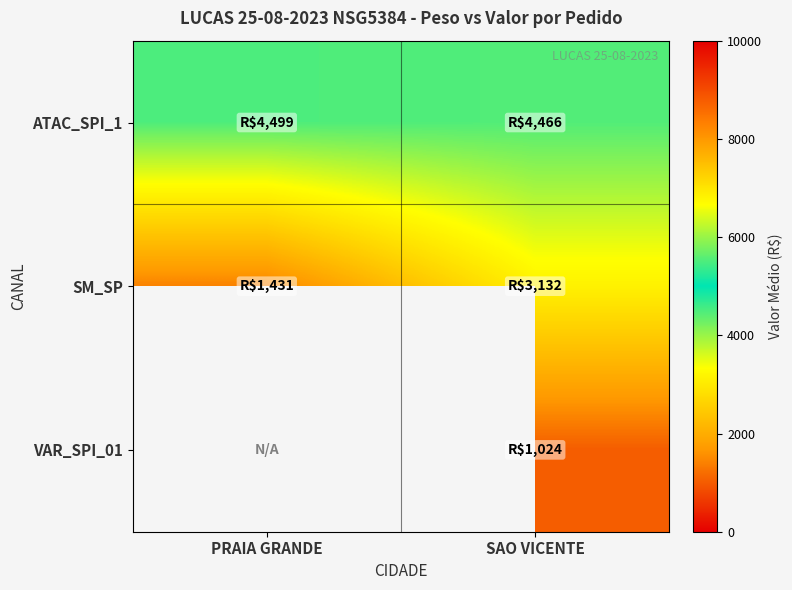

What is the difference between the highest and lowest values at SAO VICENTE?

3441.7